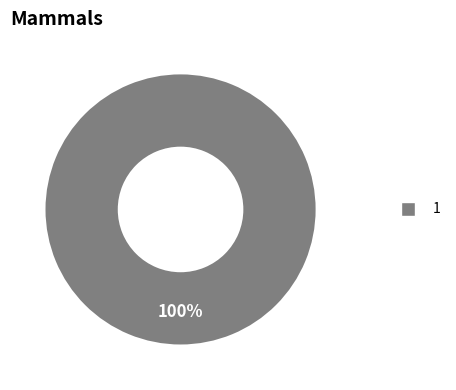

Is there a majority slice in this chart?

Yes